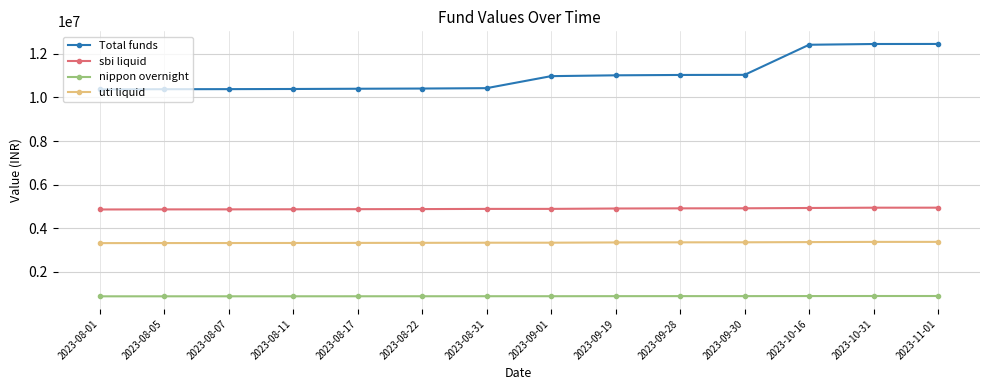

List the series in order of their overall mean, lowest first.

nippon overnight, uti liquid, sbi liquid, Total funds